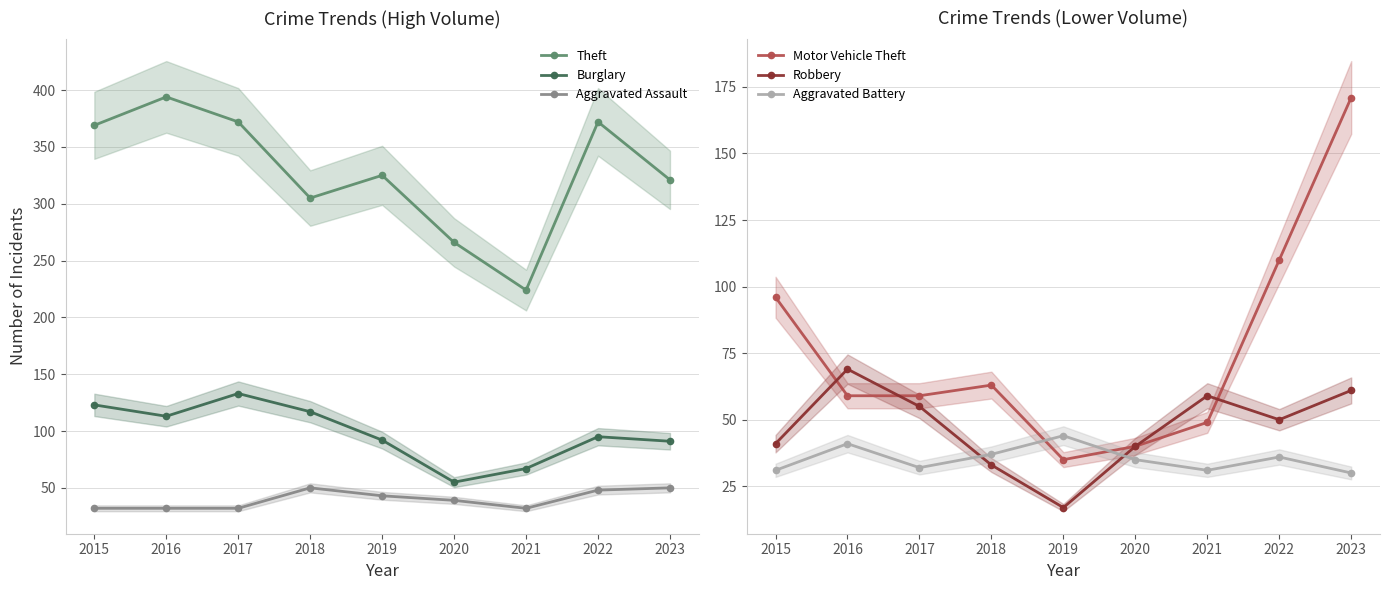

At which category does Burglary reach its first local valley?

2016